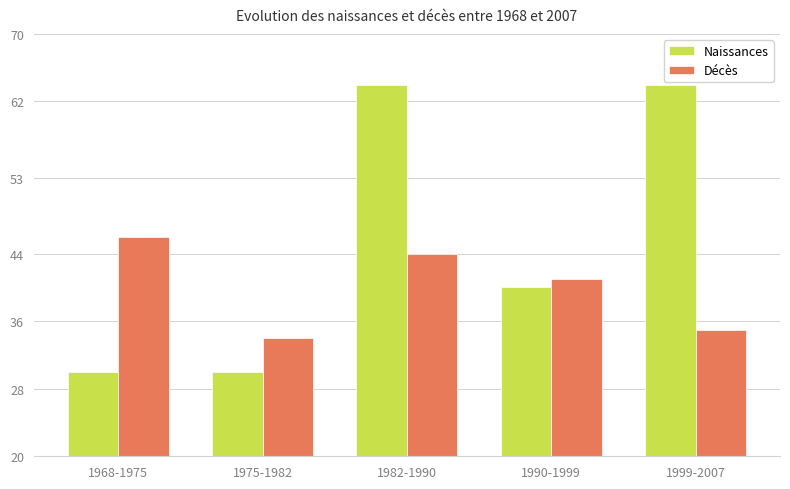

How many bars are there in each group?

2